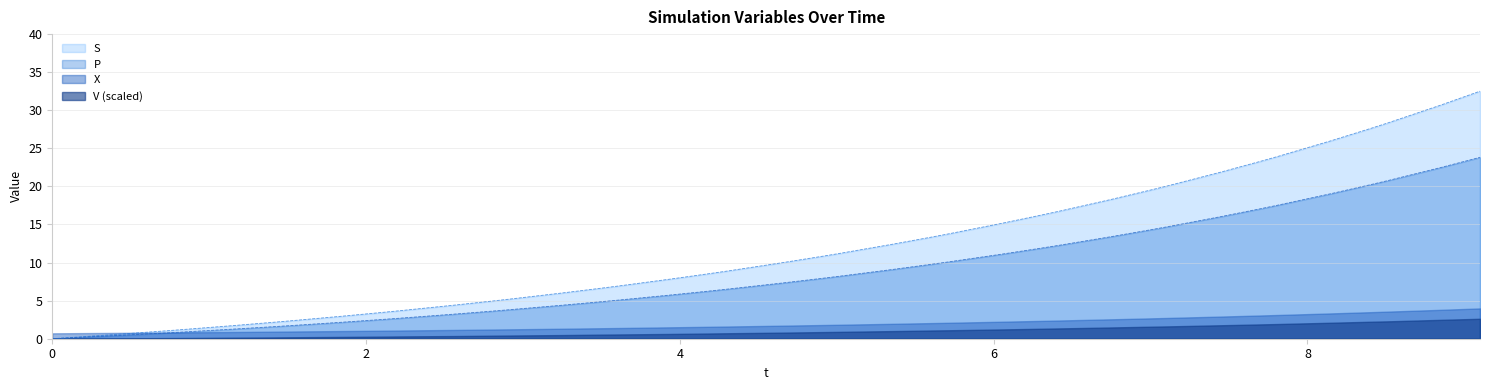

What is the sum of all P values?

344.6